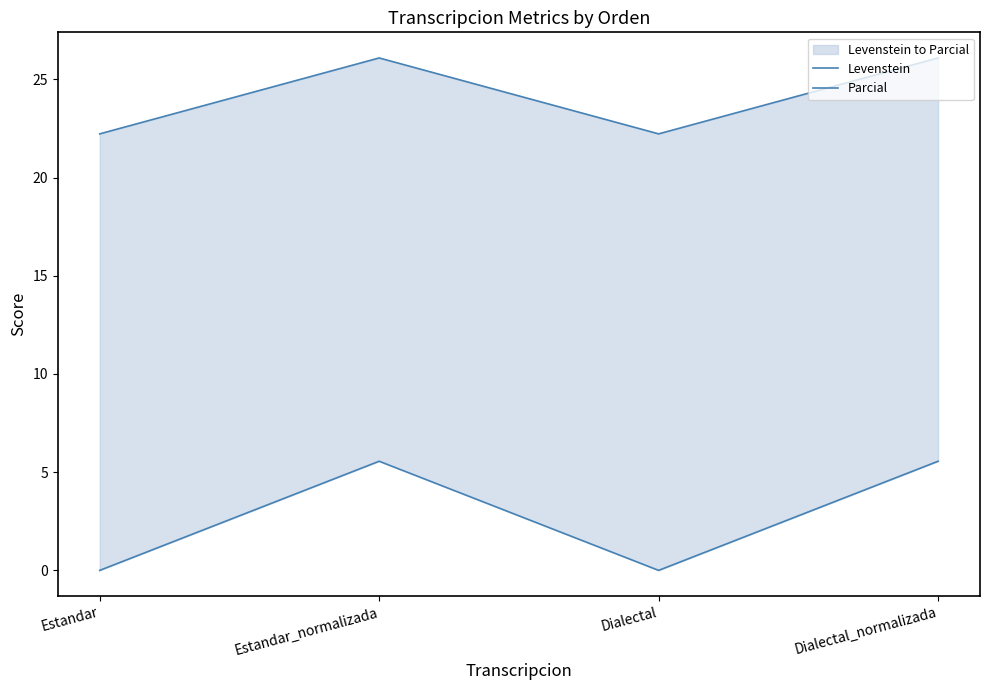

True or false: Levenstein and Parcial intersect in this chart.

False